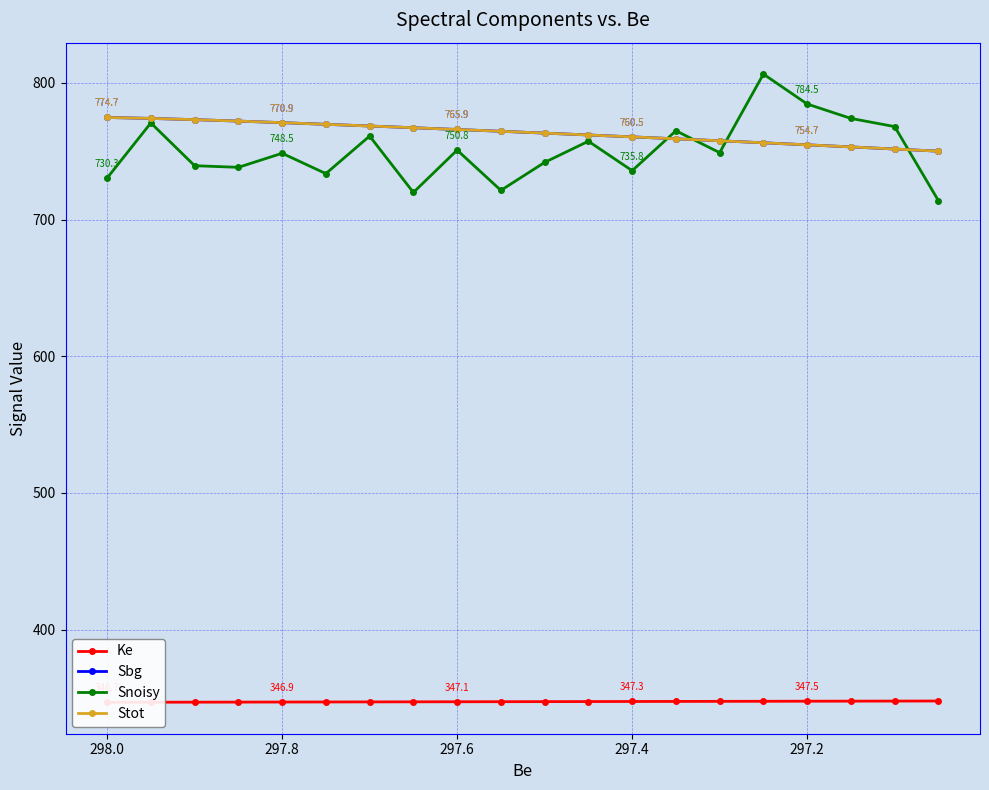

List the series in order of their peak value, lowest first.

Ke, Sbg, Stot, Snoisy